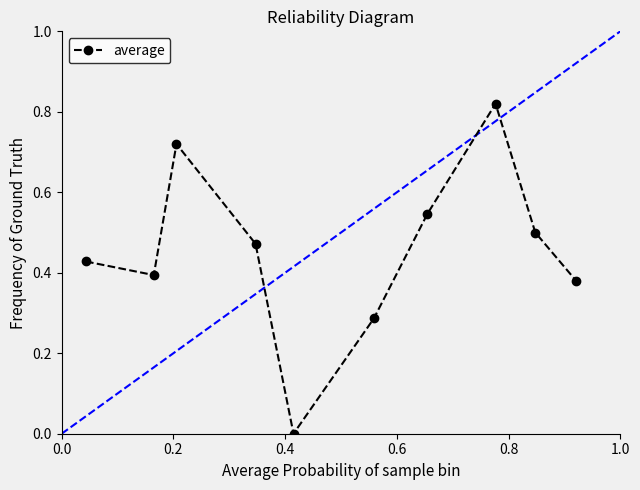

How many interior local valleys (lower than both neighbors) does the data have?

2